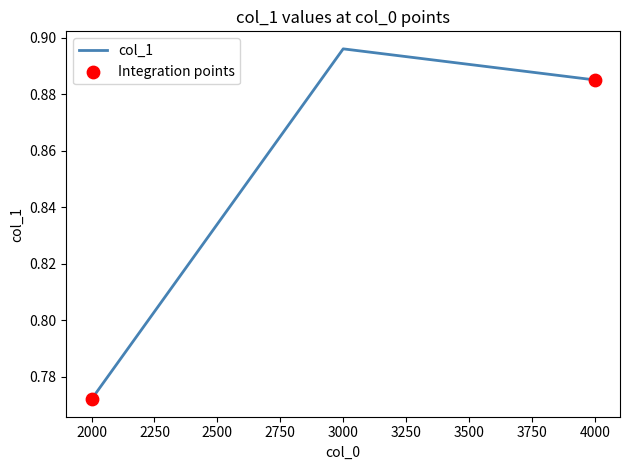

Between 4000 and 2000, which is larger?

4000